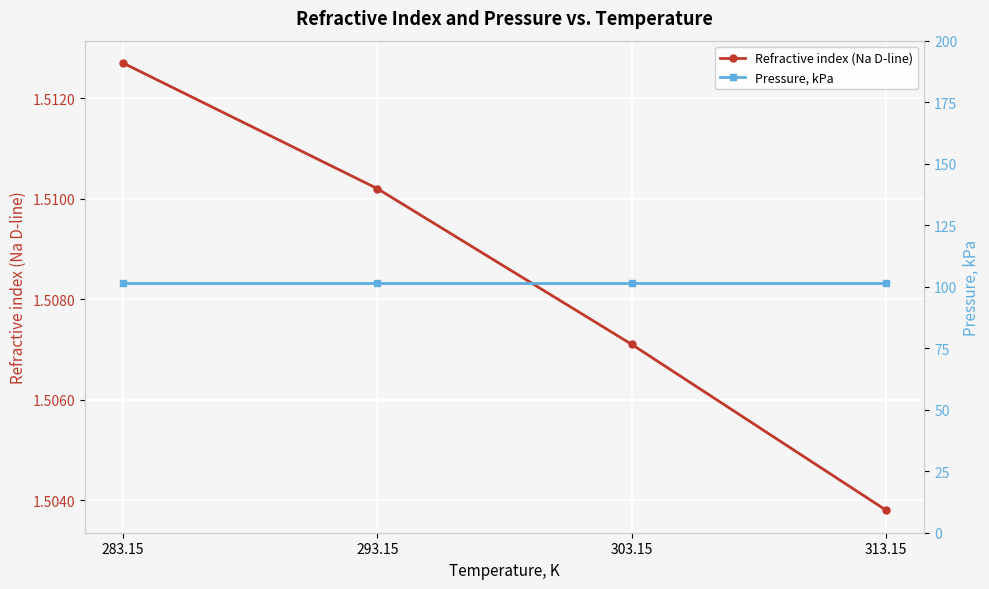

What is the highest value of the Refractive index (Na D-line) series?

1.5